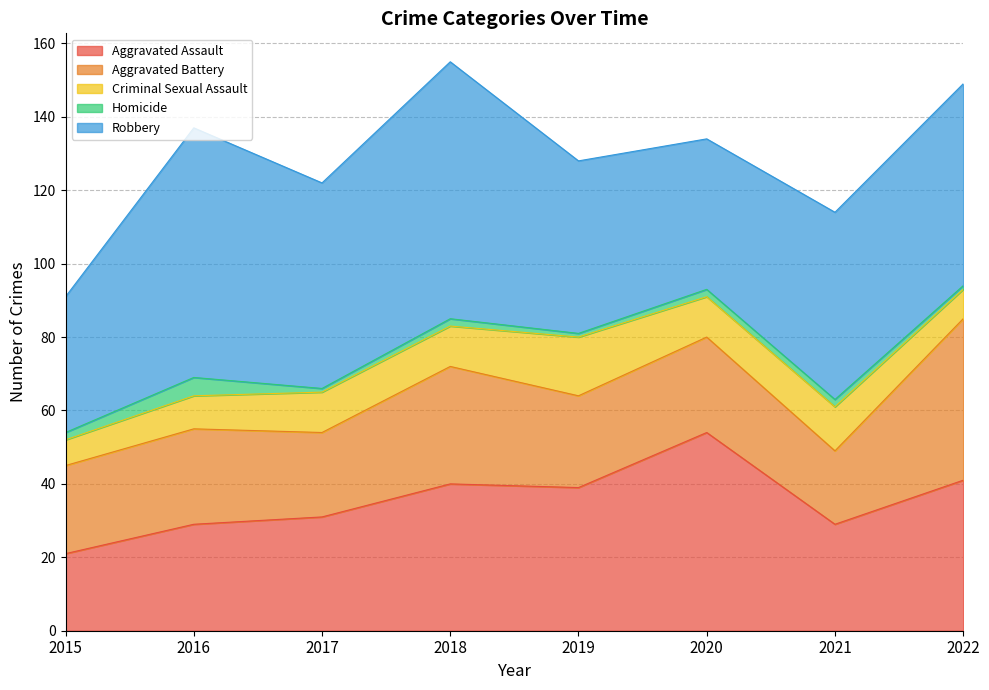

Is the value of Aggravated Assault at 2015 greater than the value of Robbery at 2021?

No